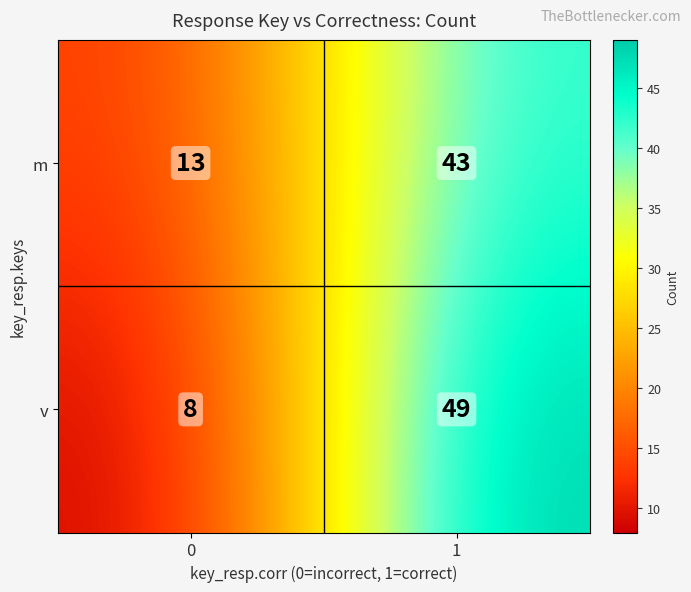

What is the difference between the maximum and minimum values in the v series?

41